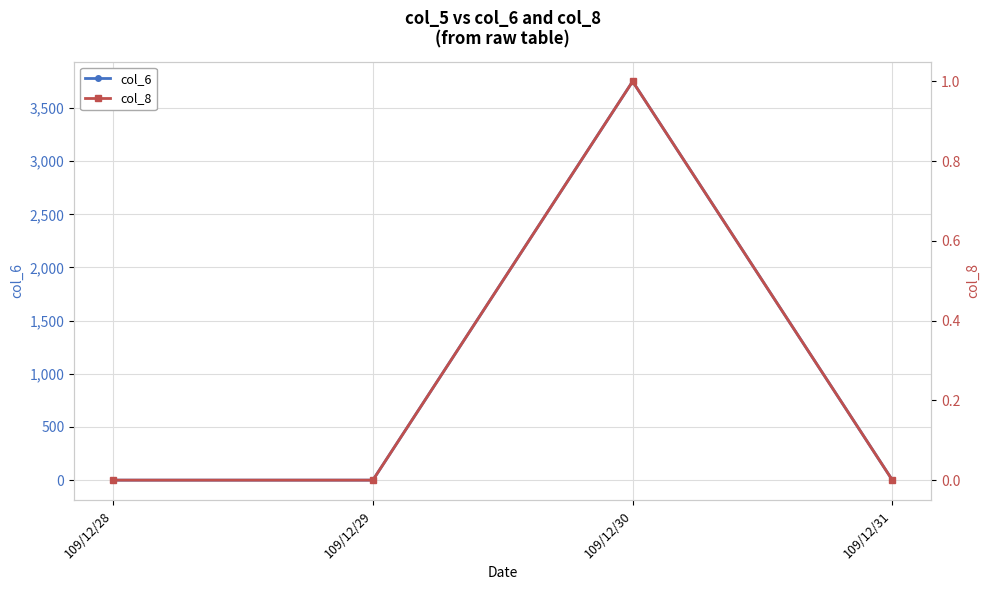

True or false: col_8 and col_6 intersect in this chart.

False